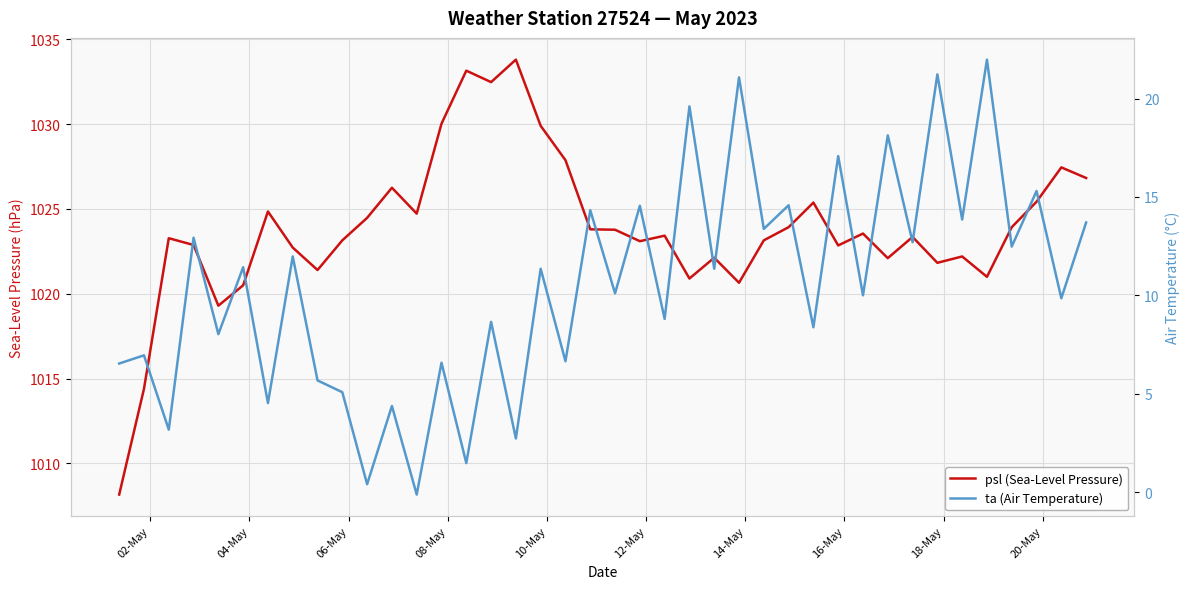

At how many categories does at least one series exceed 393?

40